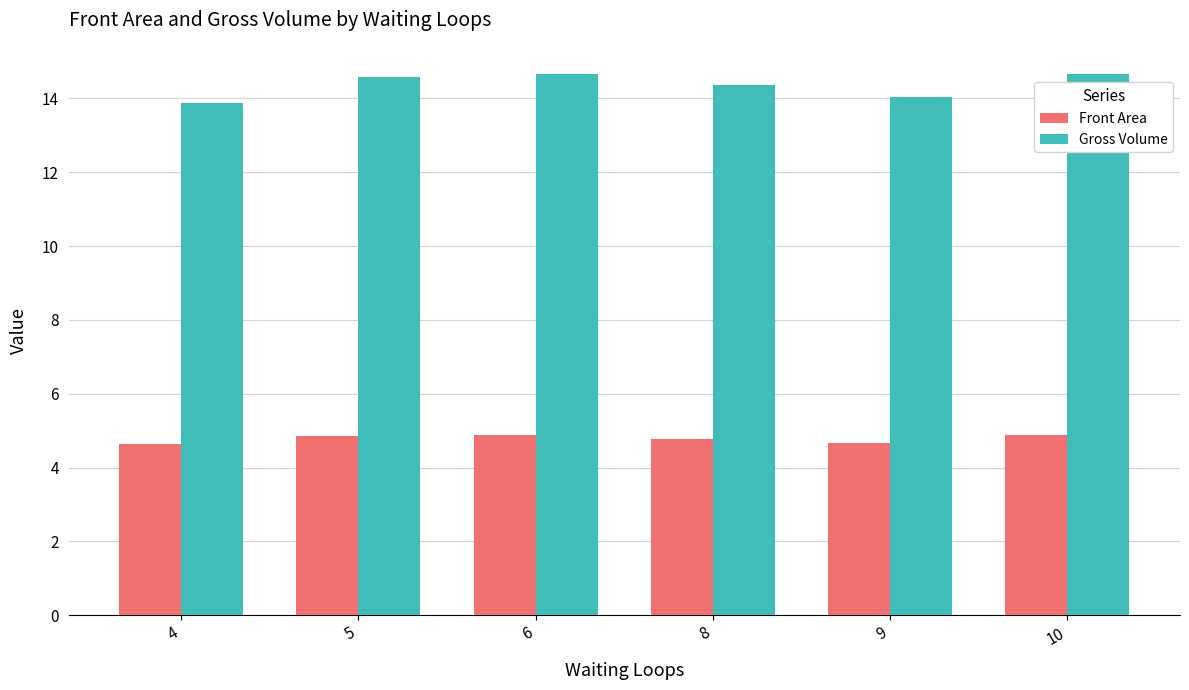

What is the approximate value of Gross Volume at 10?

14.7